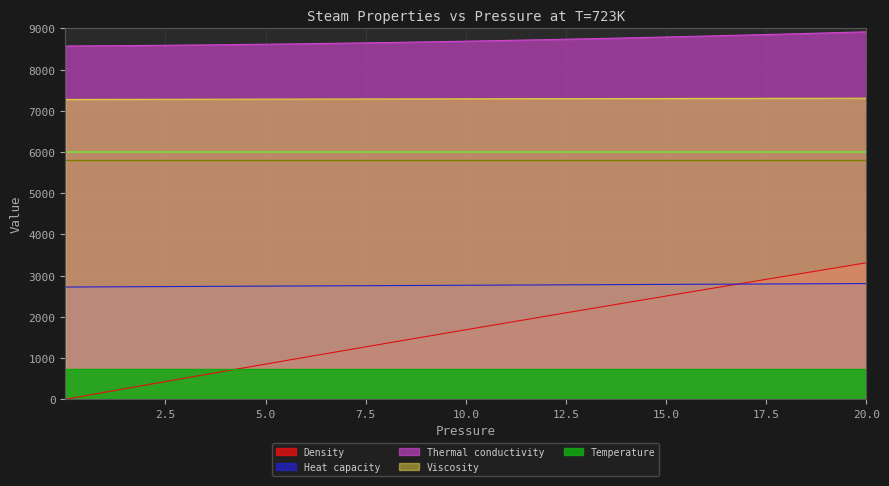

The value of Viscosity at 6 is 15057.9. True or false?

False